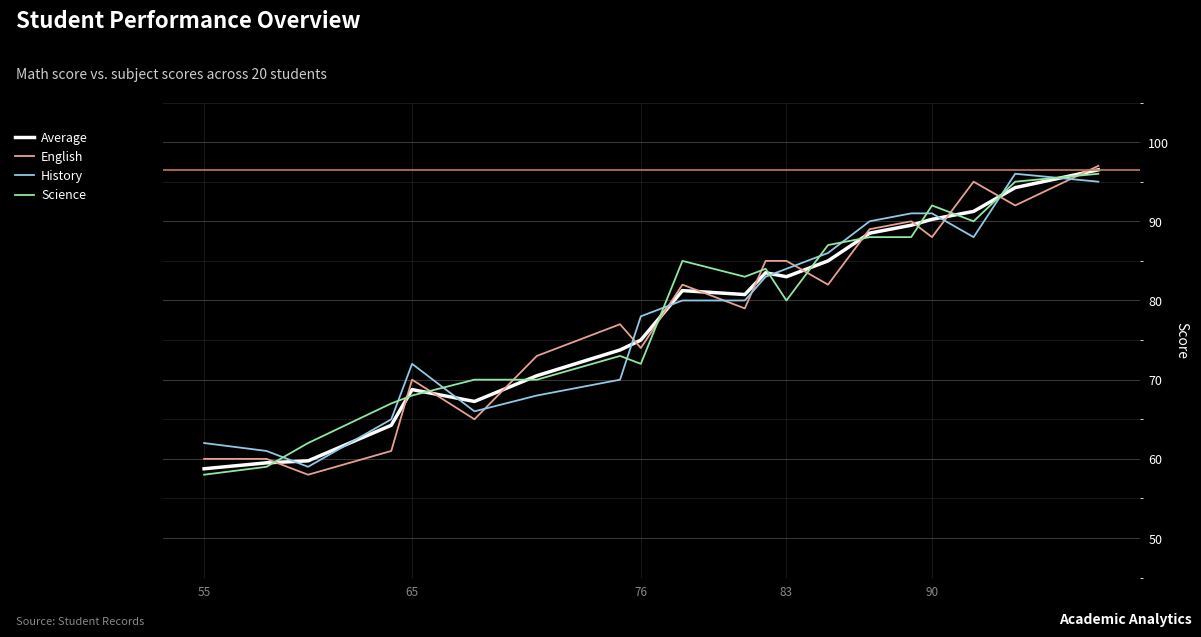

What is the maximum value shown in the chart?

97.0